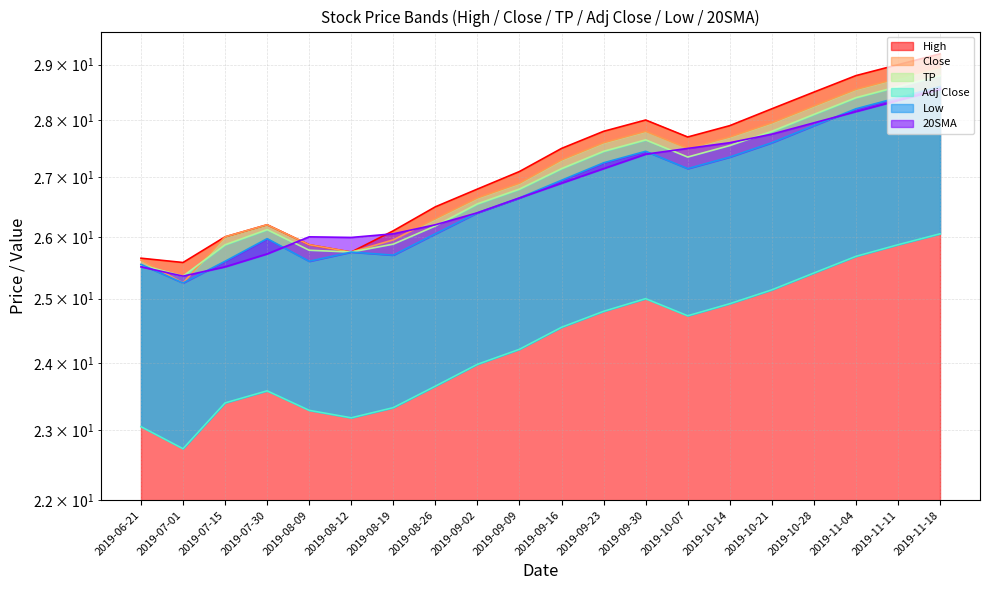

What position from the right is 2019-10-21?

5